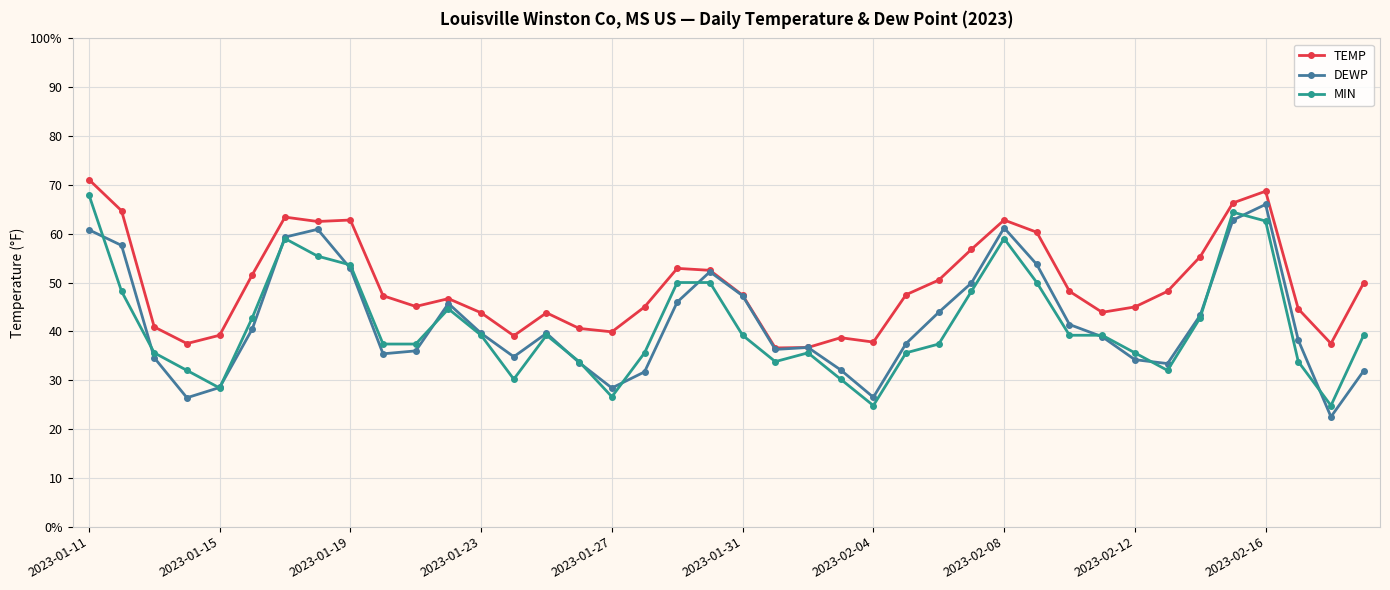

Which series has the widest spread of values?

DEWP